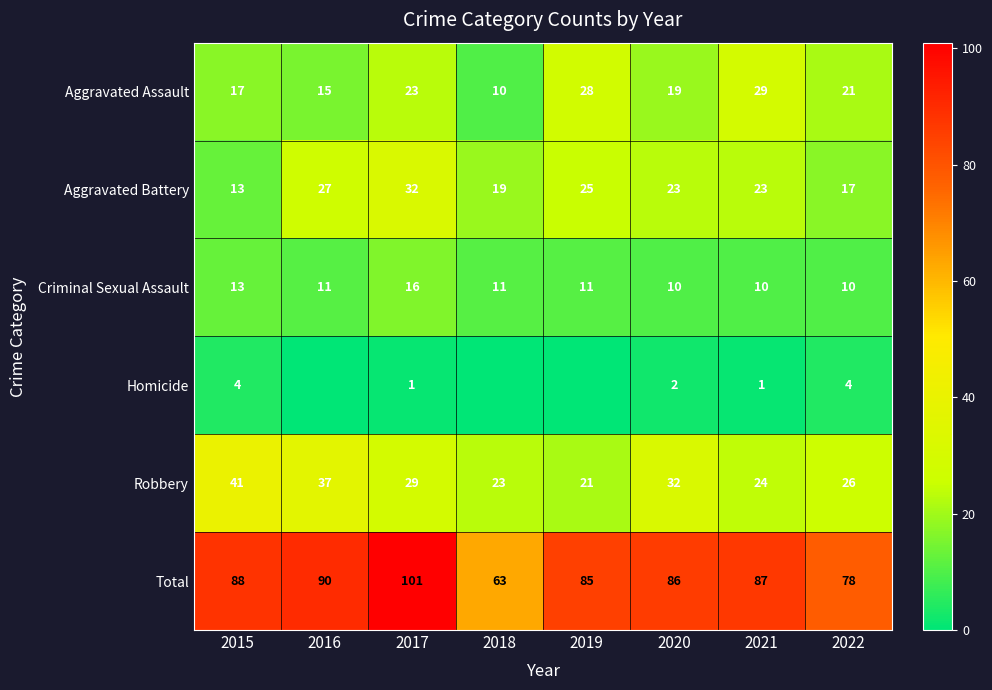

Which category has the highest value in the Total series?

2017